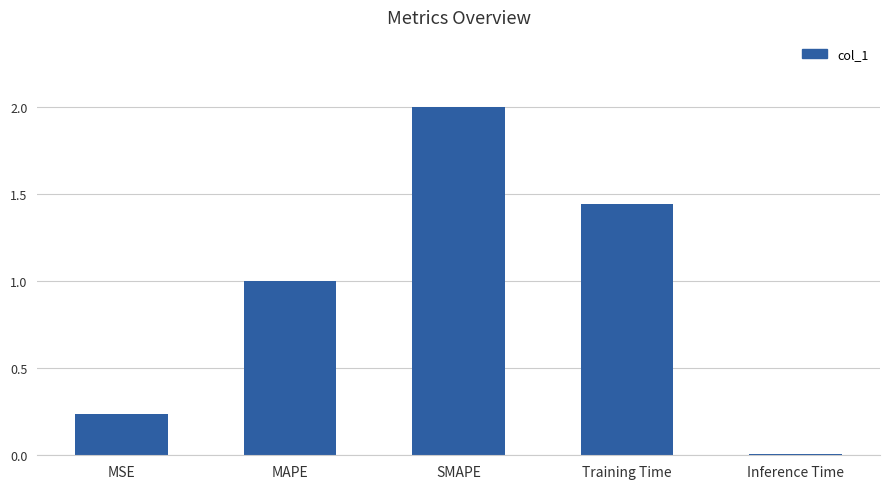

What is the difference between the maximum and minimum values?

2.0